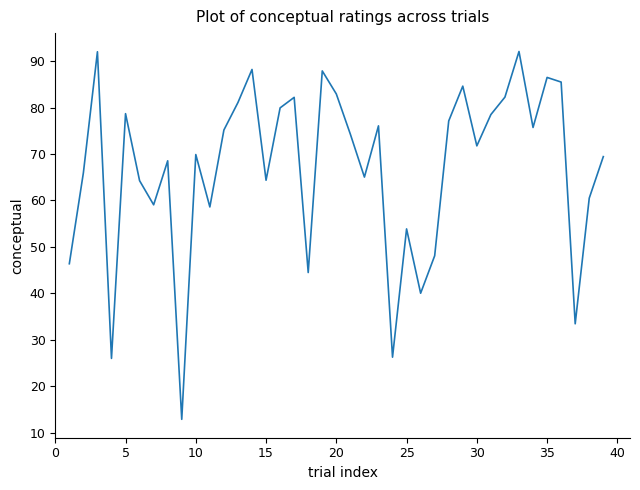

What is the smallest value displayed?

12.9